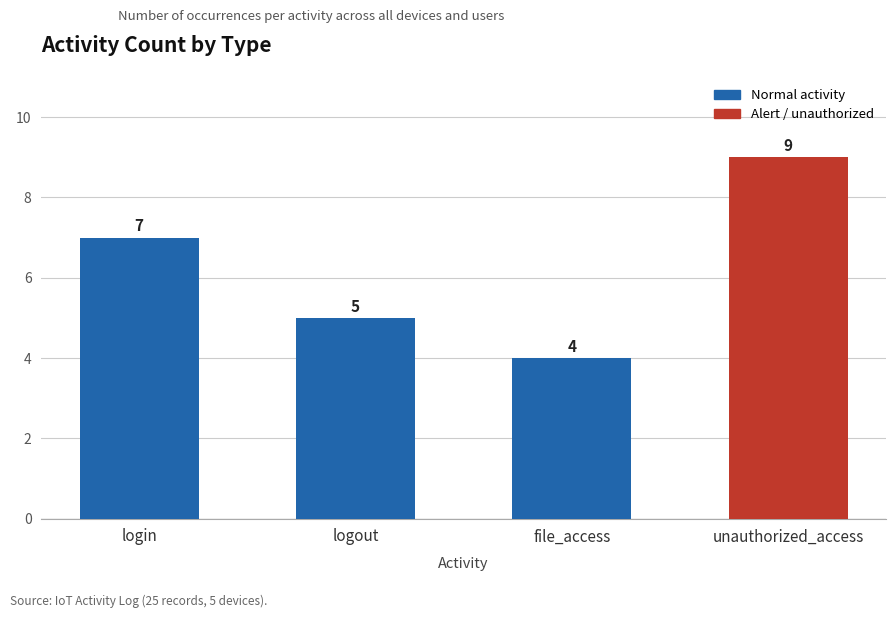

Reading left to right, what are all the values shown in this chart?

7	5	4	9